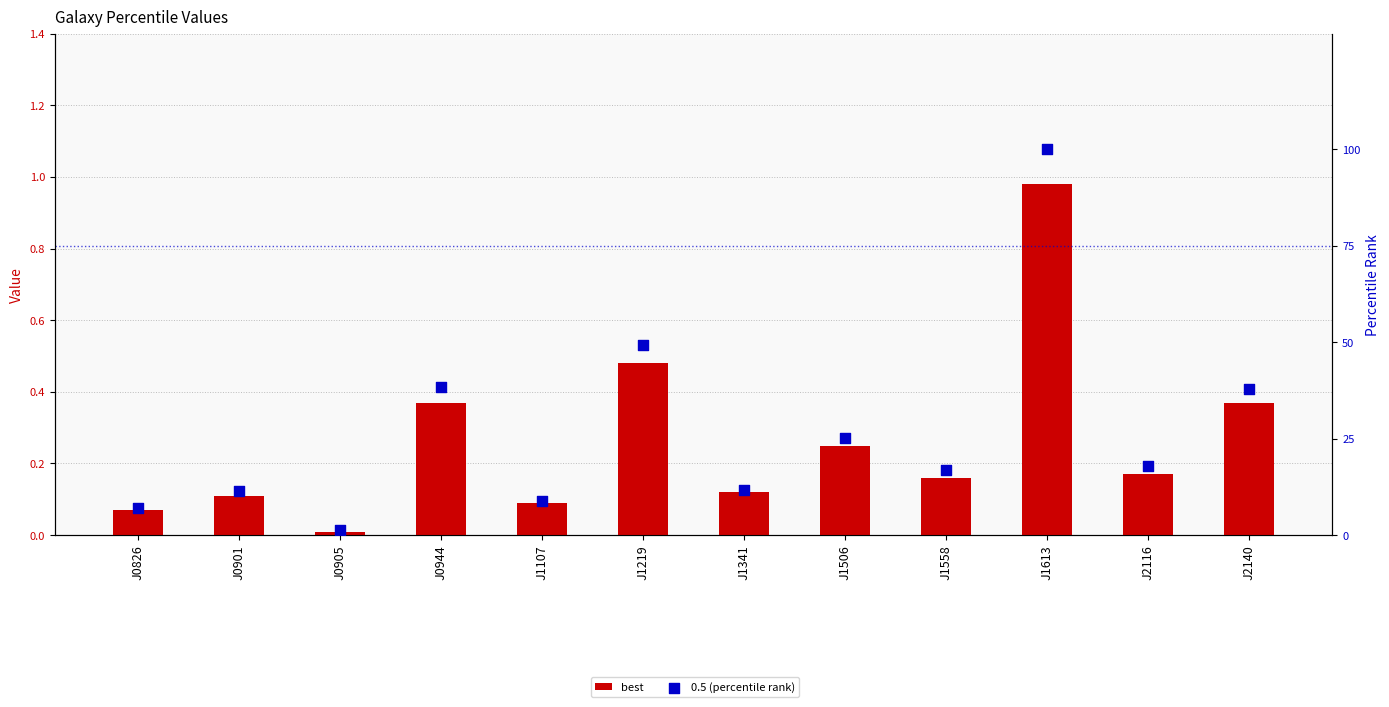

Which series has the widest spread of Y values?

0.5 (percentile rank)